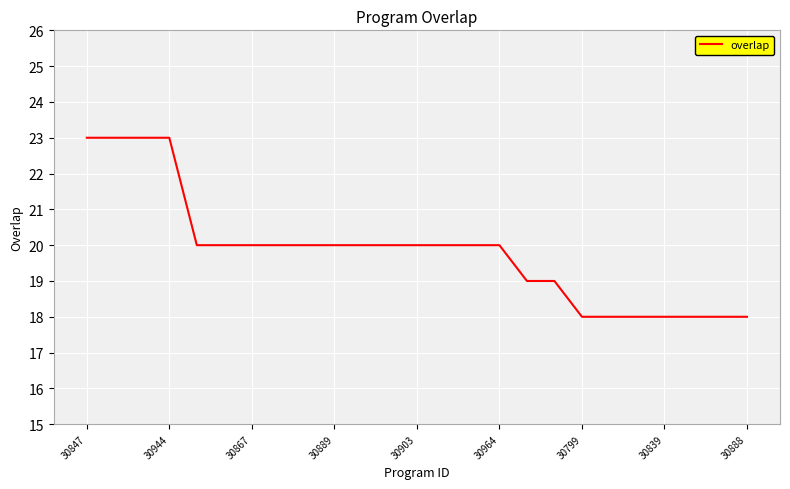

What is the minimum value shown in the chart?

18